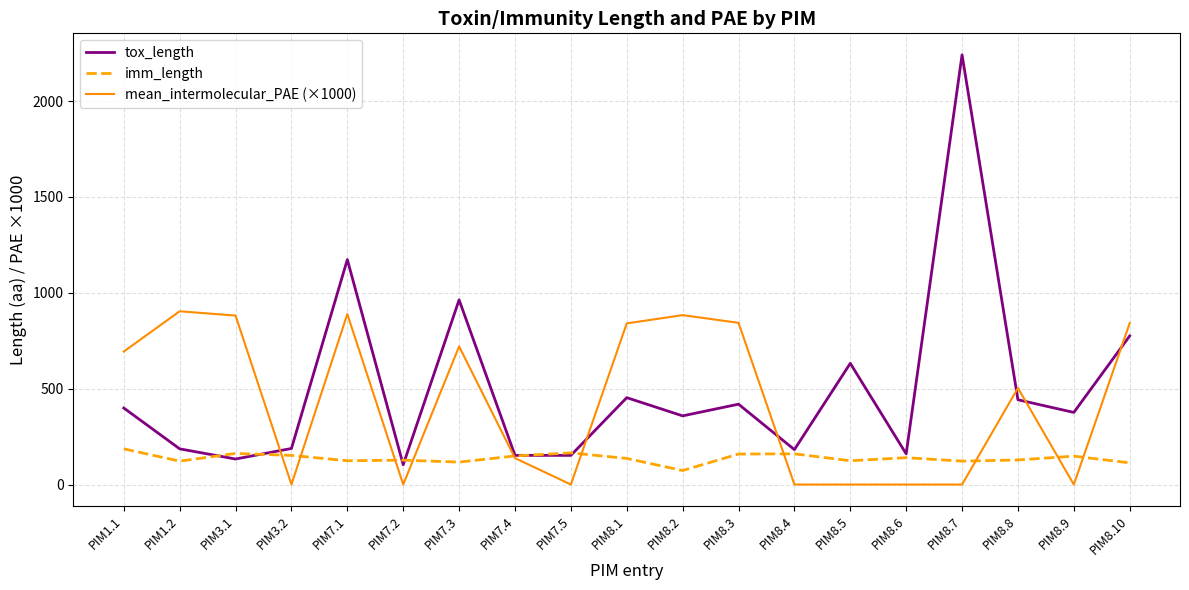

True or false: mean_intermolecular_PAE (×1000) has more than 0 points higher than both neighbors.

True